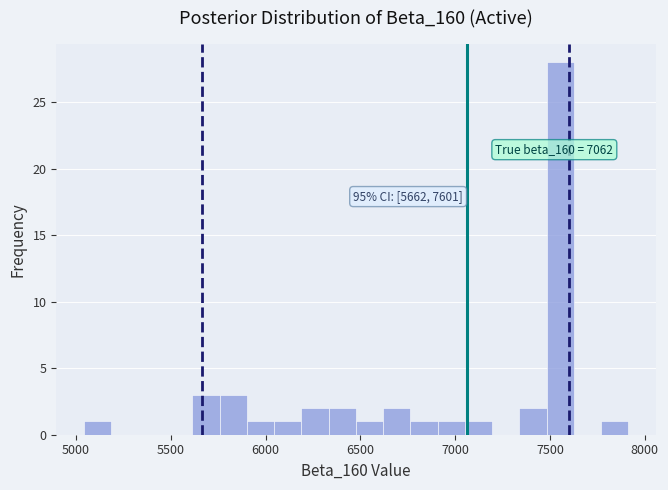

Around what value on the x-axis is the tallest bar? Give the approximate position of its centre, as read against the axis.

7550